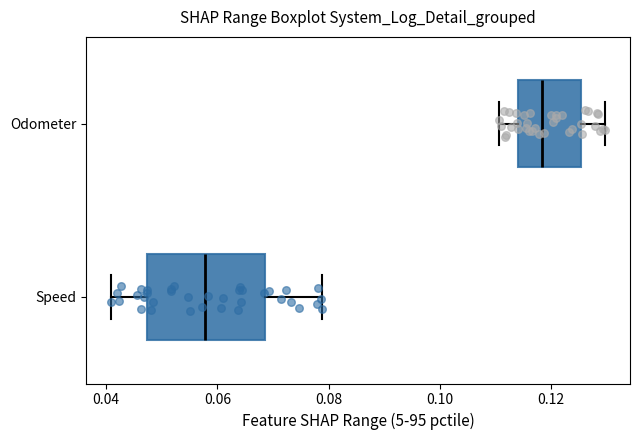

Reading bottom to top, transcribe this box plot: for each box, give where its median line is, the range the box spans, and where its two whiskers end, as read against the x-axis. The values are not printed on the chart, so give them approximately, as read against the axis.

Speed: median 0.058, box 0.048 to 0.068, whiskers 0.040 to 0.078
Odometer: median 0.118, box 0.114 to 0.126, whiskers 0.110 to 0.130